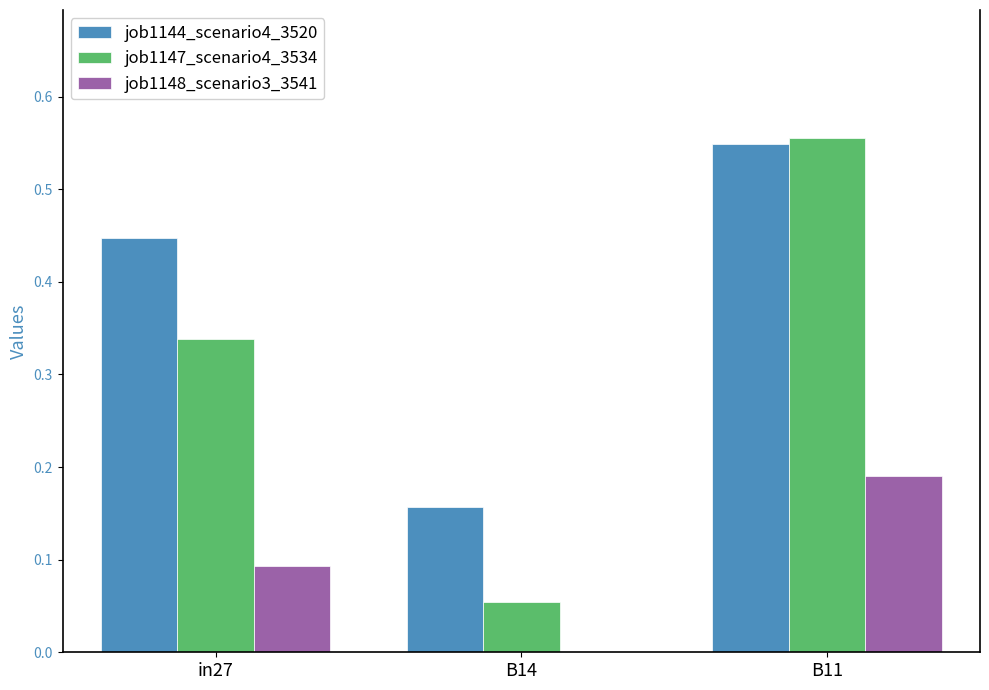

The job1147_scenario4_3534 series shows 0.3 at B11. True or false?

False